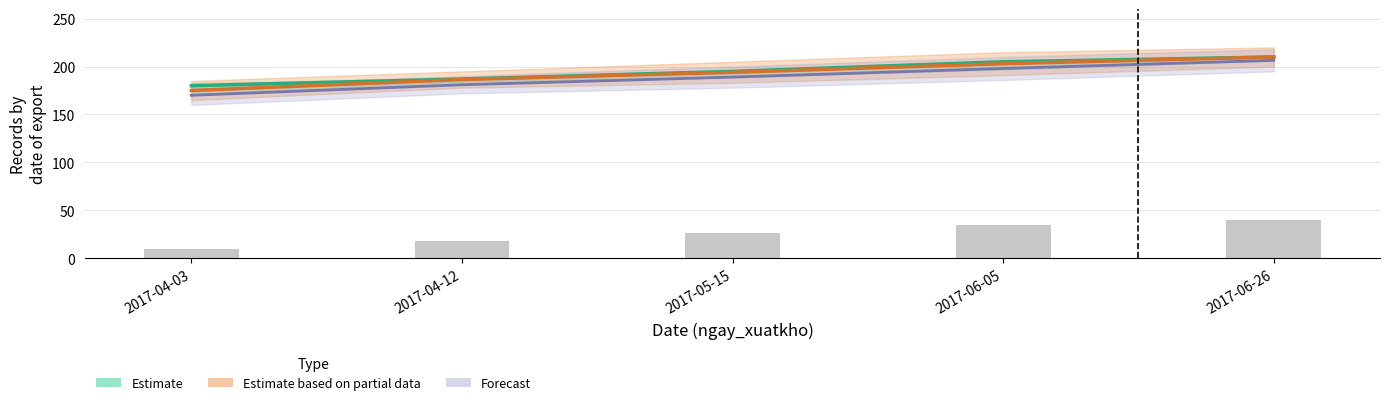

Between 2017-05-15 and 2017-04-12, which is larger?

2017-05-15